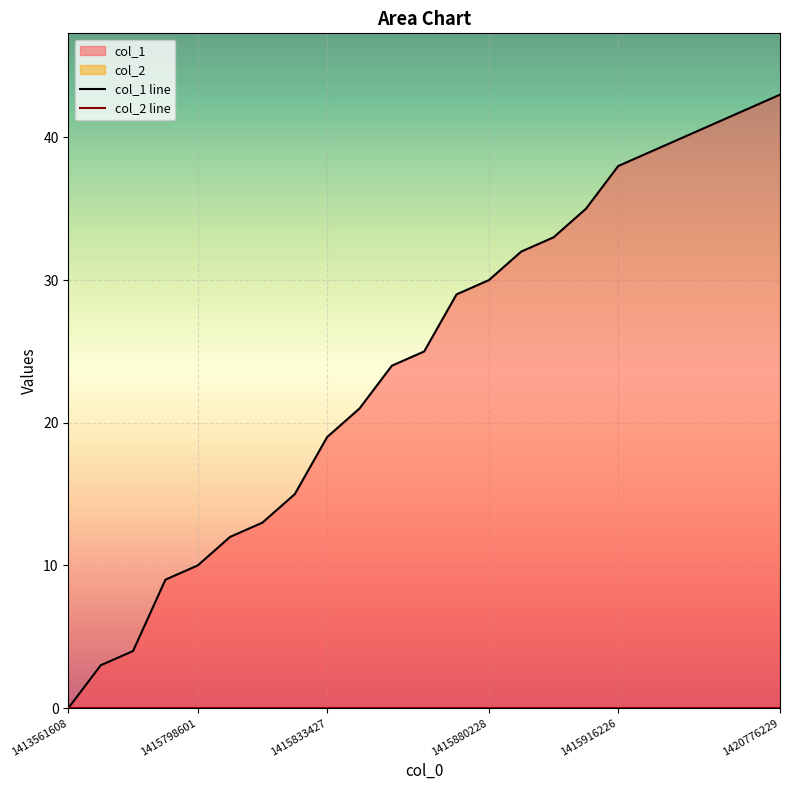

What is the label of the 1st point from the left?

1413561608